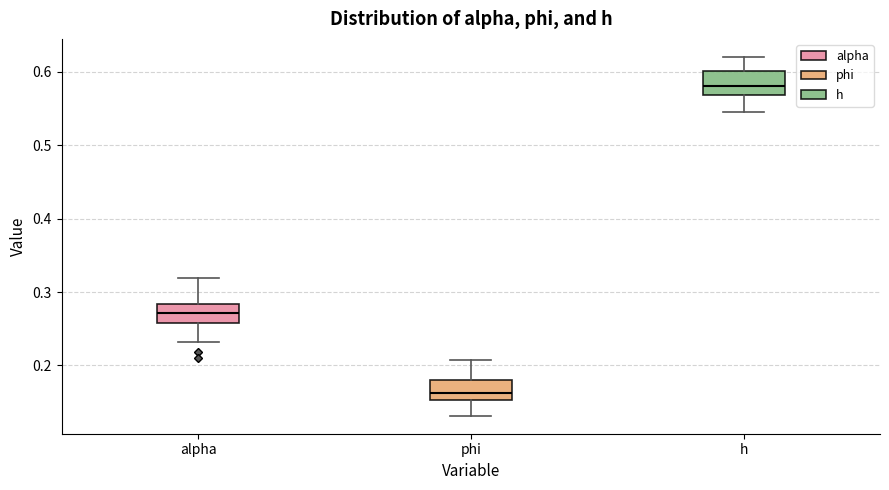

Reading left to right, transcribe this box plot: for each box, give where its median line is, the range the box spans, and where its two whiskers end, as read against the y-axis. The values are not printed on the chart, so give them approximately, as read against the axis.

alpha: median 0.27, box 0.26 to 0.28, whiskers 0.23 to 0.32
phi: median 0.16, box 0.15 to 0.18, whiskers 0.13 to 0.21
h: median 0.58, box 0.57 to 0.60, whiskers 0.55 to 0.62